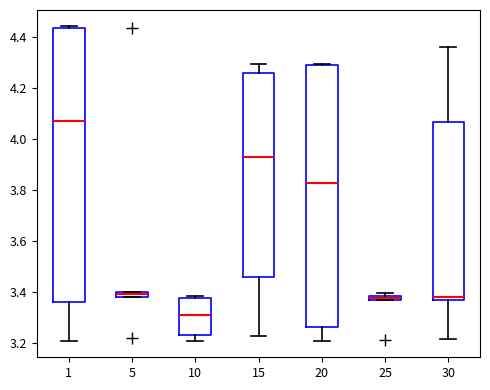

Comparing the boxes themselves (not the whiskers), which one is the tallest?

1